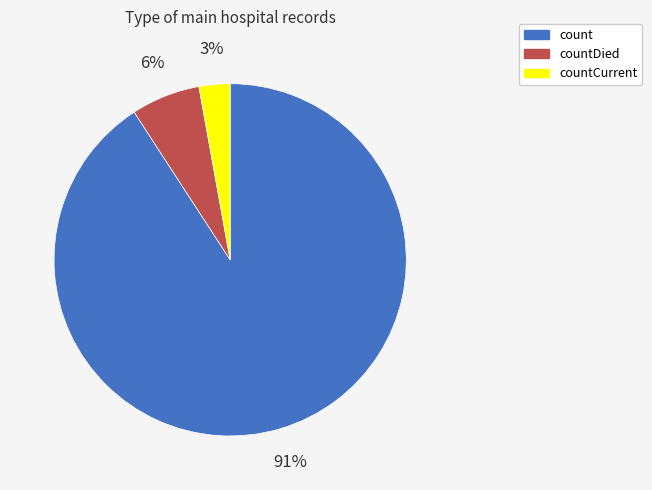

Rank the categories by value from highest to lowest.

count, countDied, countCurrent